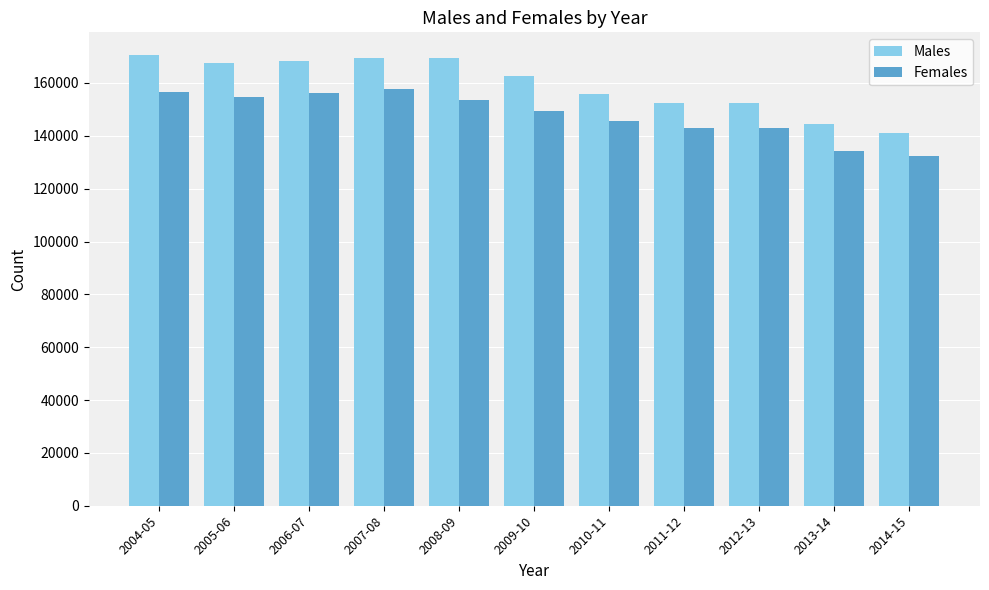

What is the average value of the Males series?

159445